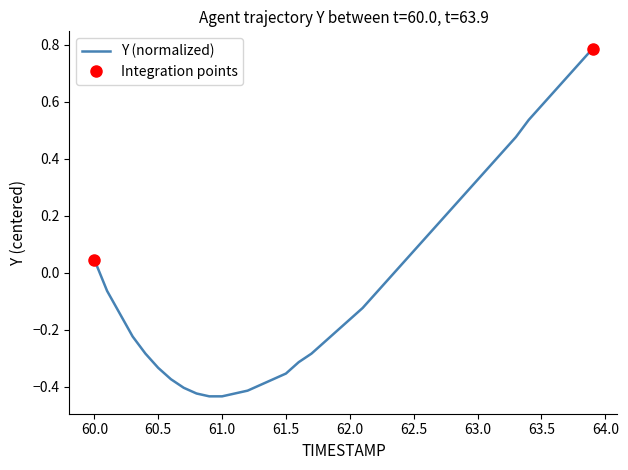

Where does the Y (normalized) series first go above 0?

60.0